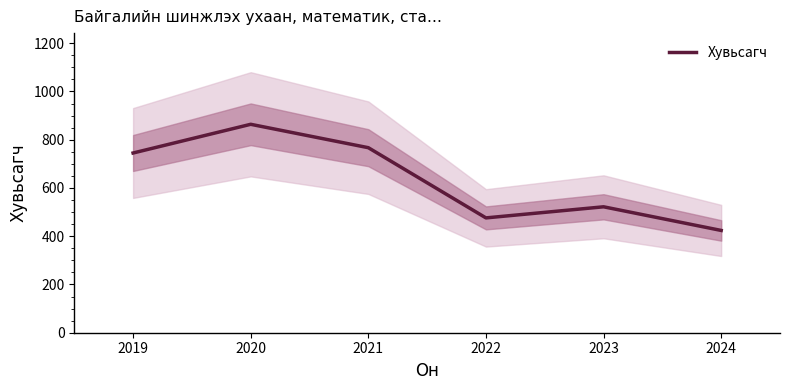

The value of Хувьсагч at 2019 is 1066. True or false?

False